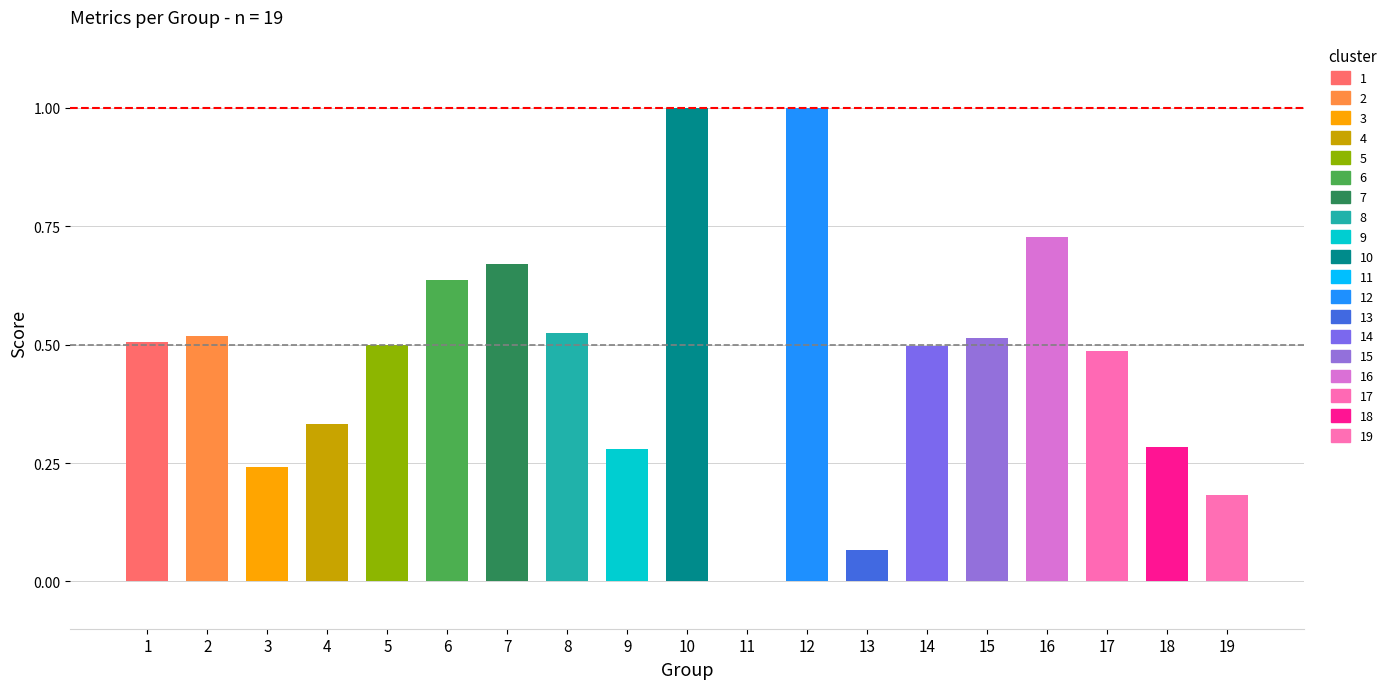

What value does the accuracy series have at 10?

1.0